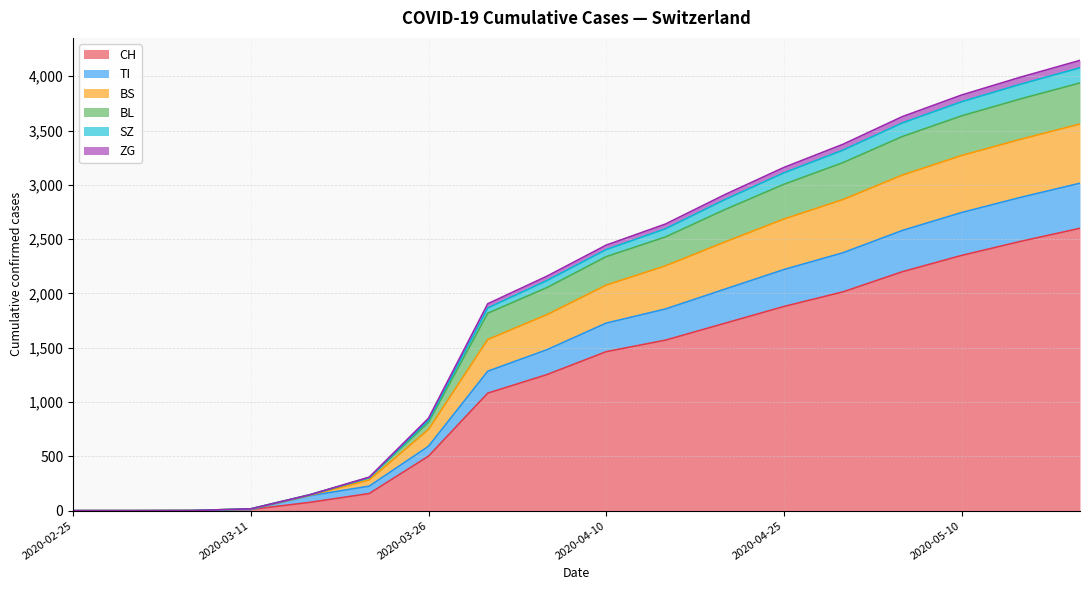

What are all the series names shown in the legend?

CH, TI, BL, BS, ZG, SZ